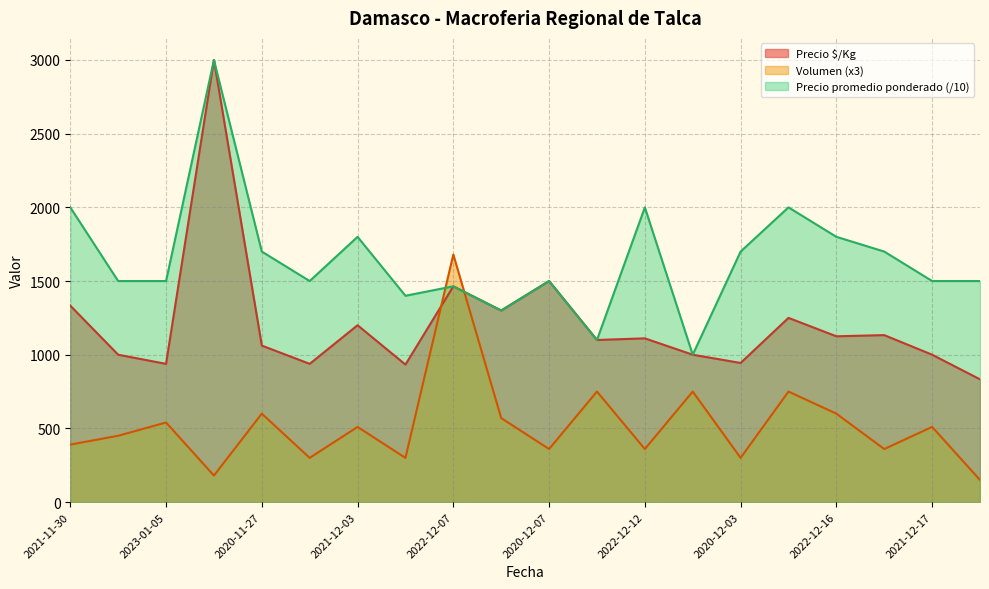

True or false: Precio promedio ponderado and Precio $/Kg cross at least once.

False